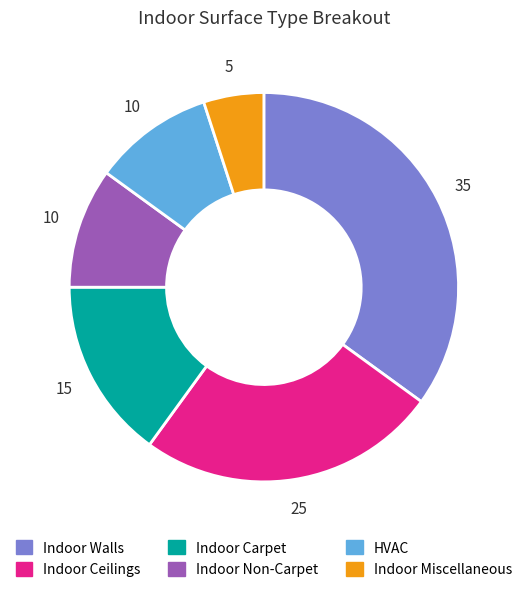

Is the sum of HVAC and Indoor Carpet greater than half?

No